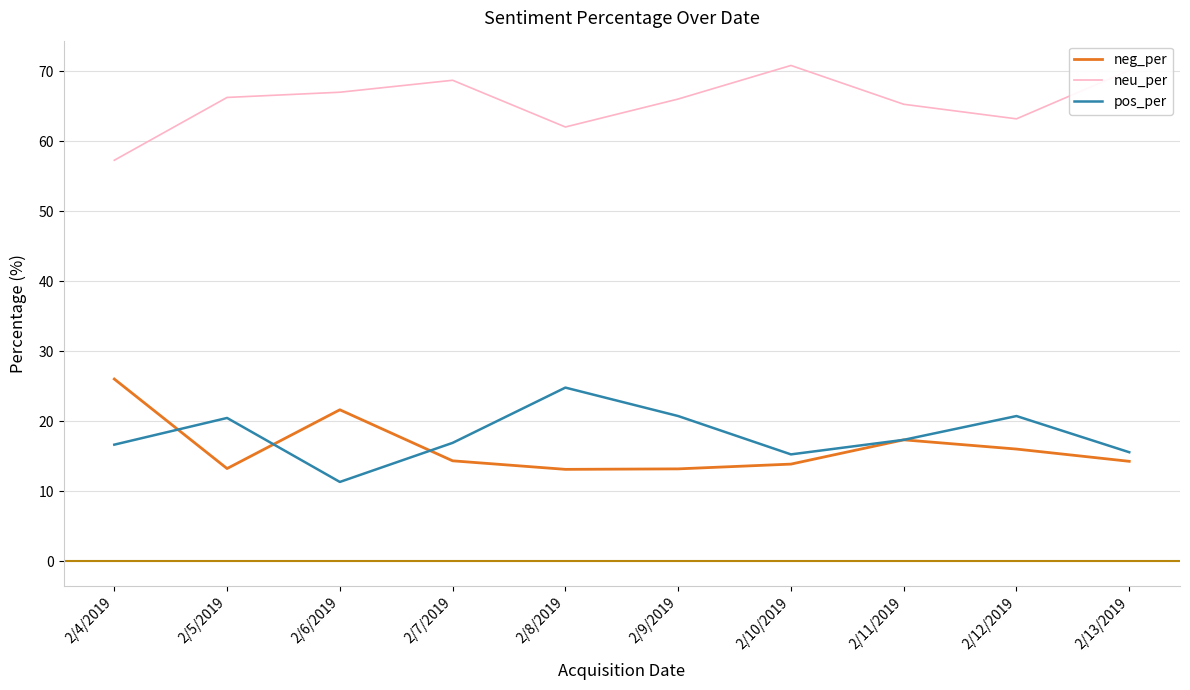

What is the difference between the highest and lowest values at 2/4/2019?

40.6